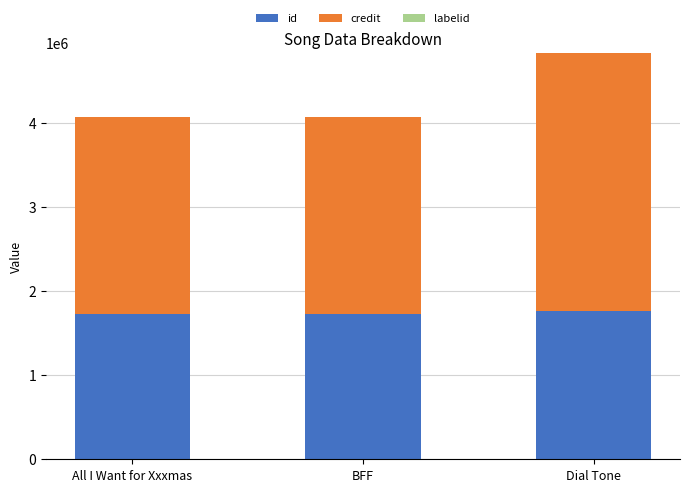

At which category does the chart reach its minimum across all series?

BFF